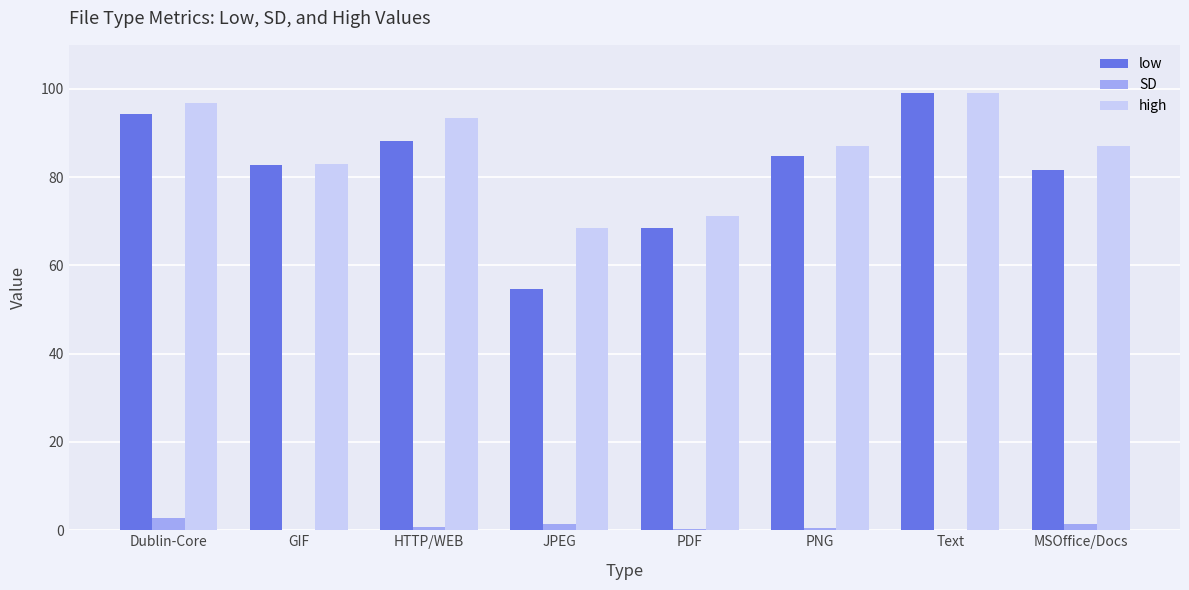

How many groups of bars are there?

8